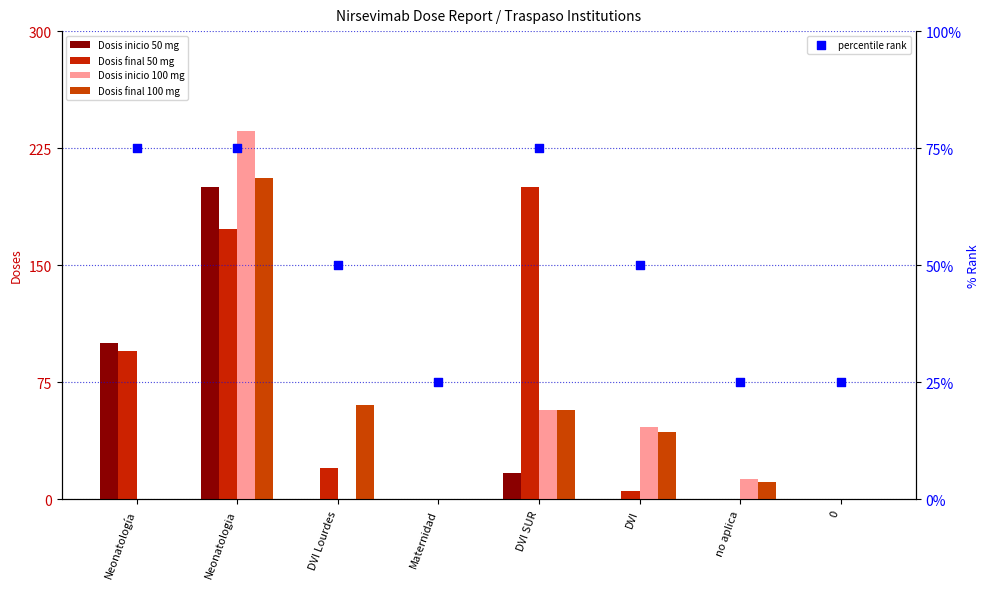

What is the total value across all series at DVI?

144